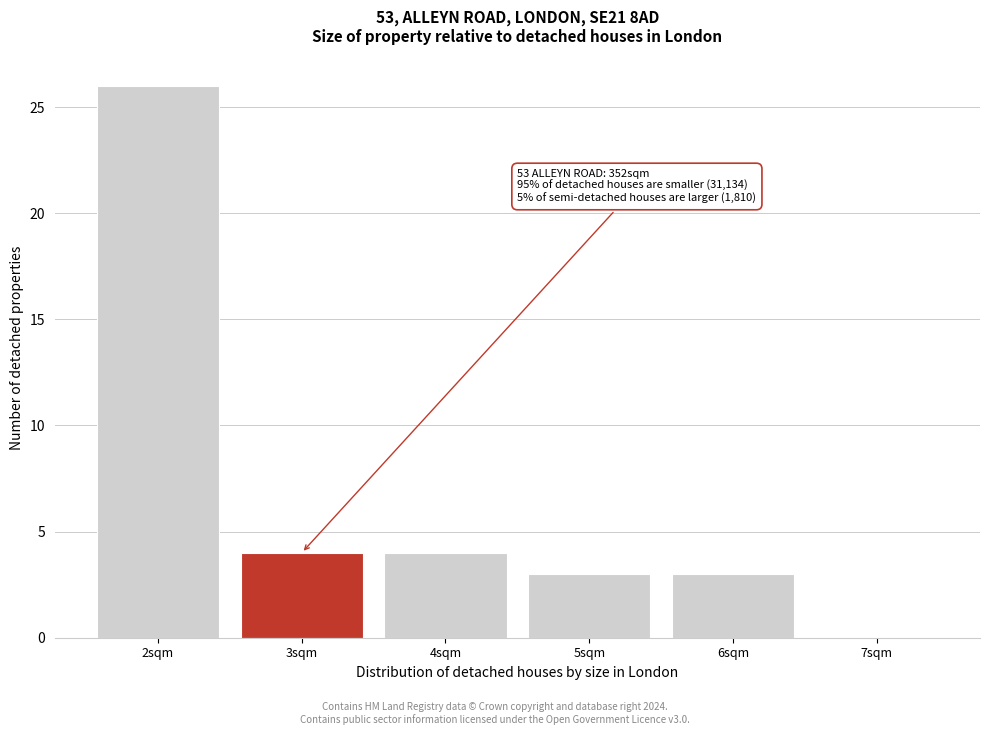

Reading left to right, transcribe all the data shown in this chart.

2sqm=26	3sqm=4	4sqm=4	5sqm=3	6sqm=3	7sqm=0